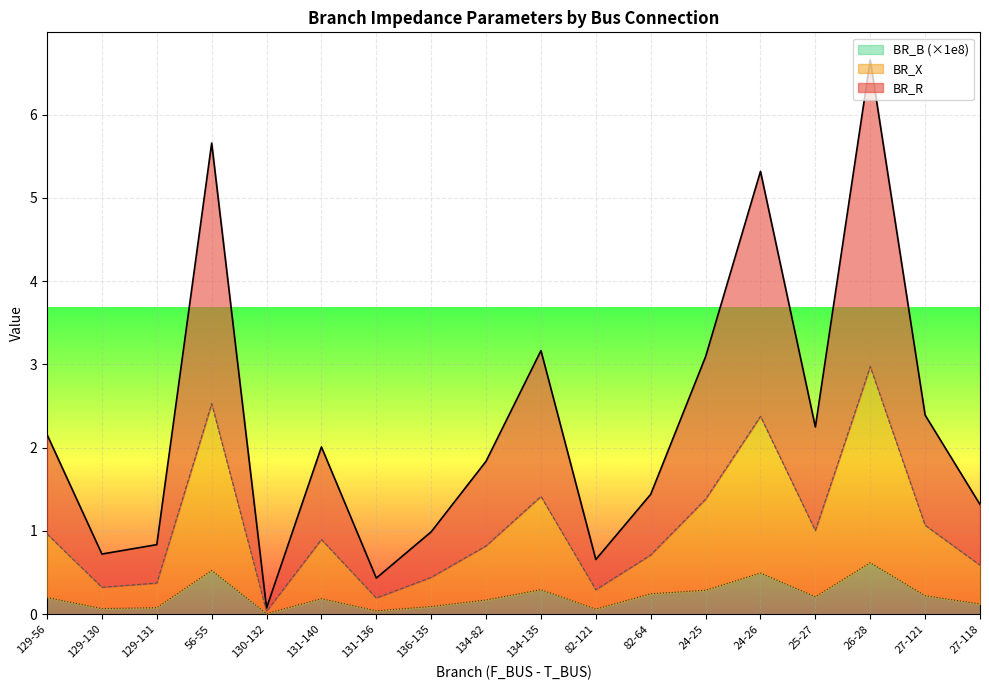

True or false: BR_X and BR_R intersect in this chart.

False